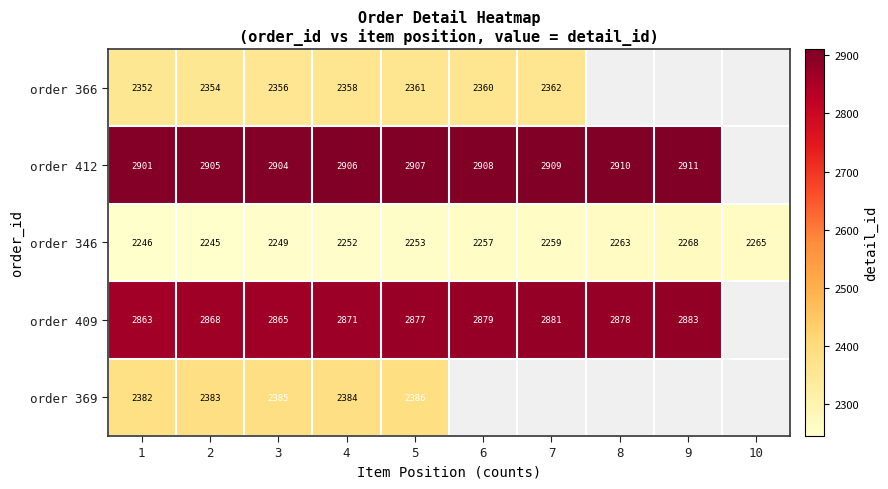

Which series changed the most between 3 and 4?

order 409